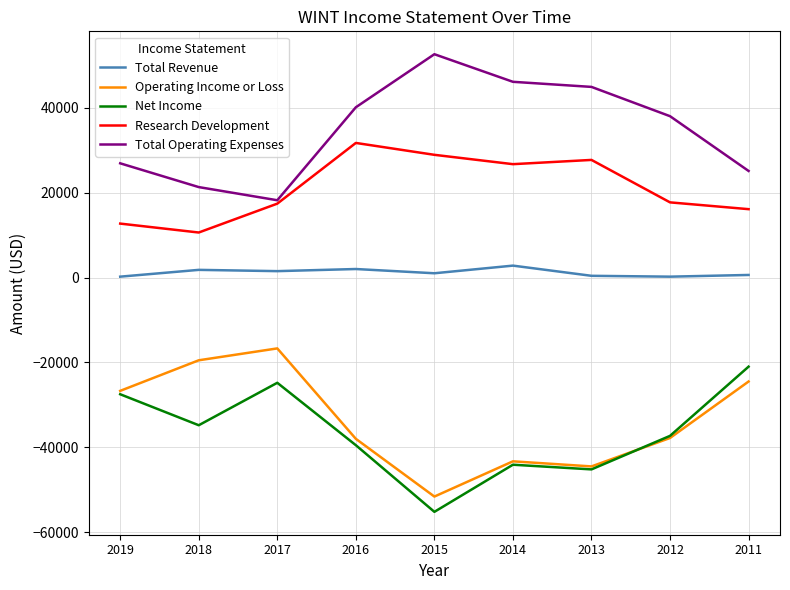

How many distinct data groups are displayed?

5